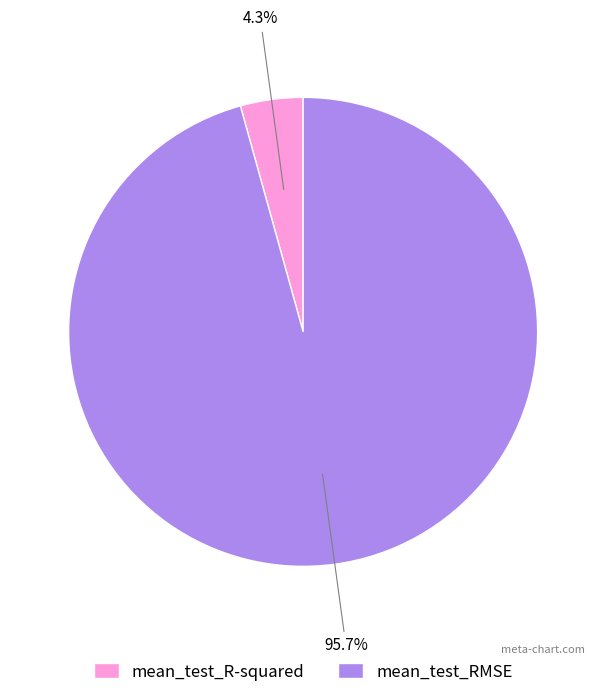

What percentage do mean_test_RMSE and mean_test_R-squared together represent?

100.0%